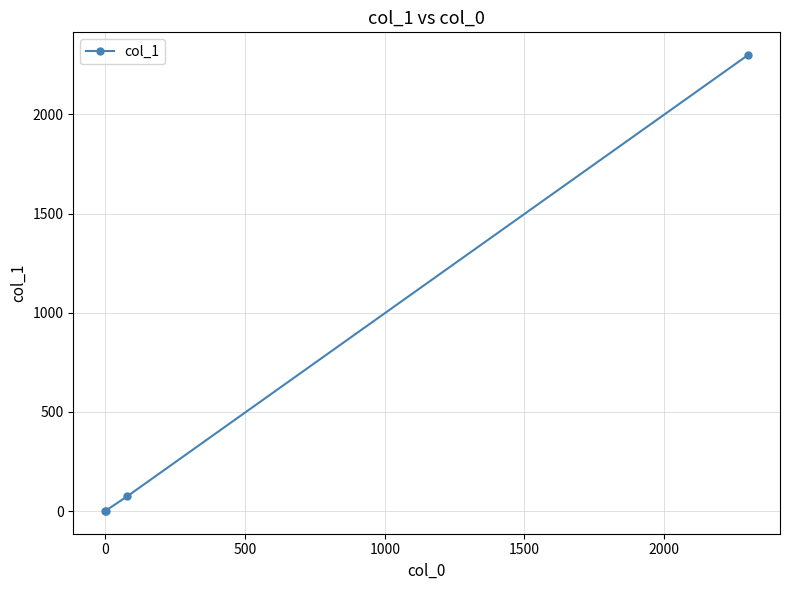

What is the average value?

594.0